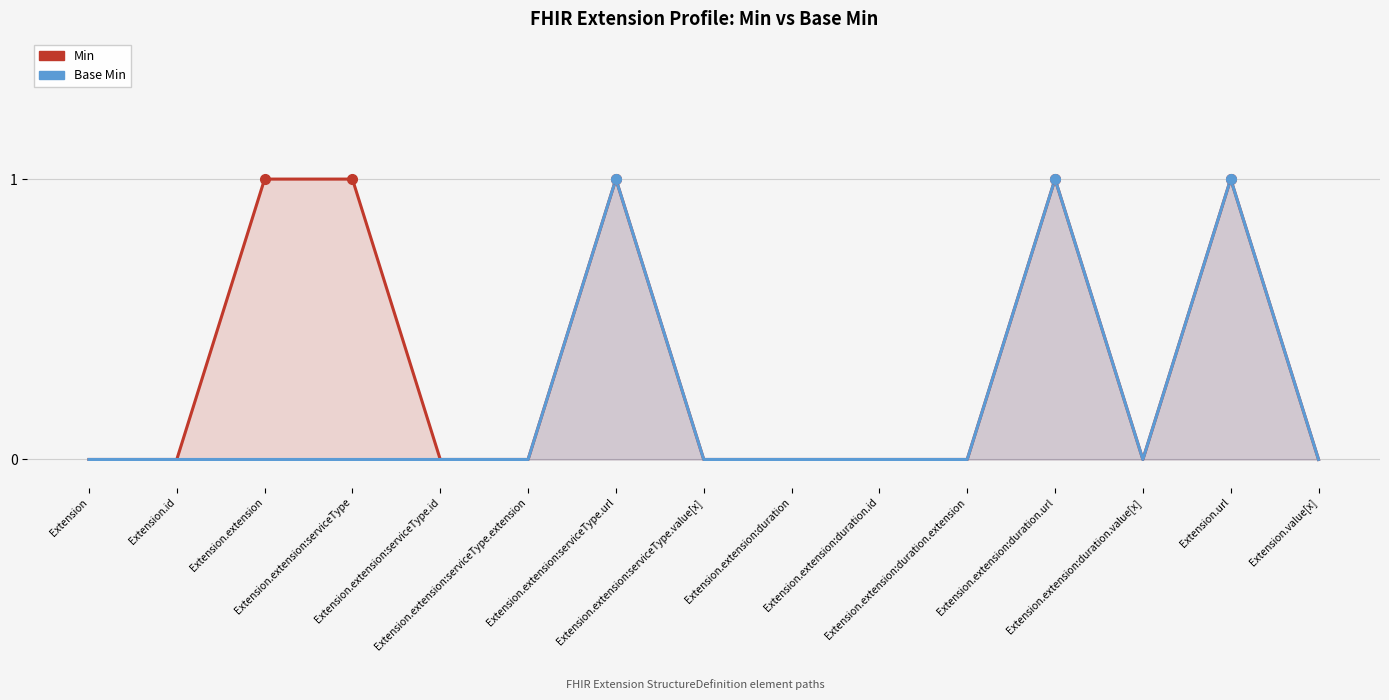

Is the value of Min at Extension.extension:duration.extension greater than the value of Base Min at Extension.extension:serviceType.url?

No